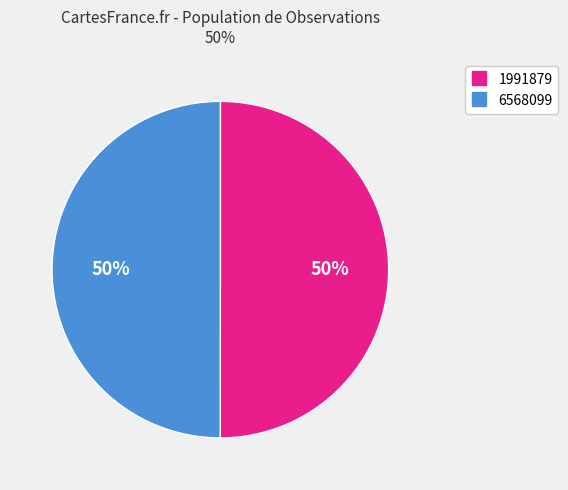

Is it true that 1991879 is 64% of the pie?

False